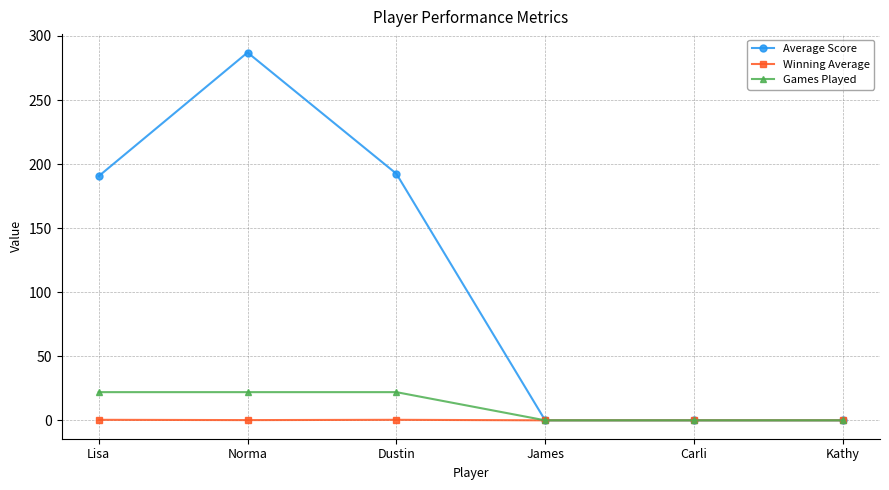

At Norma, list the series in order from smallest to largest.

Winning Average, Games Played, Average Score